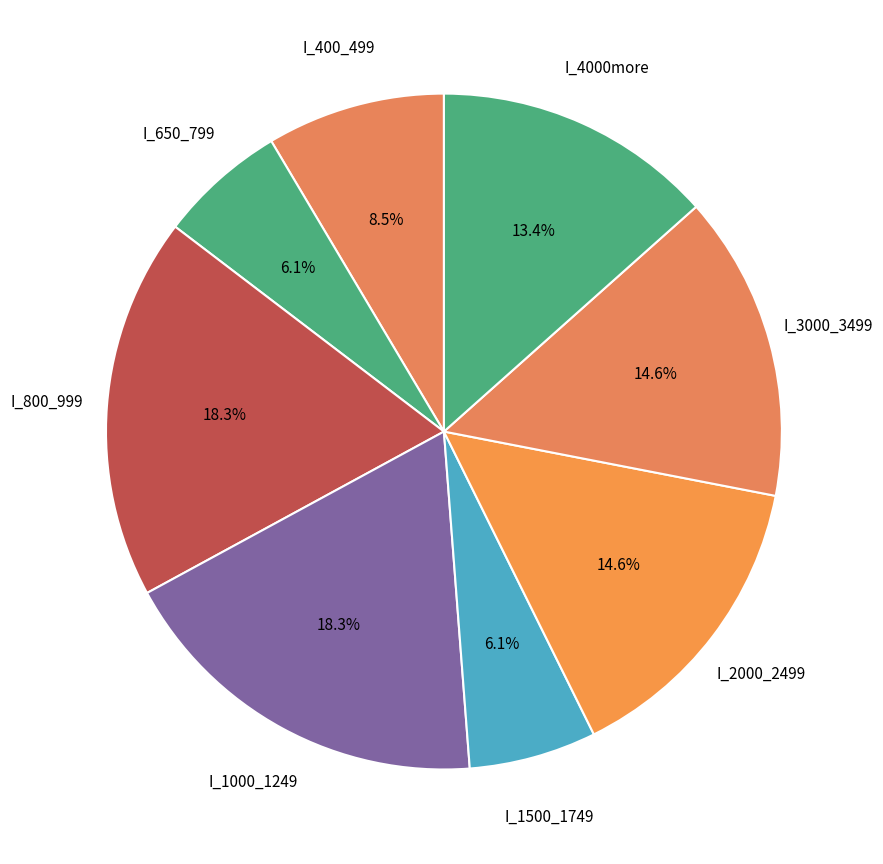

Does I_1000_1249 represent more than half of the total?

No